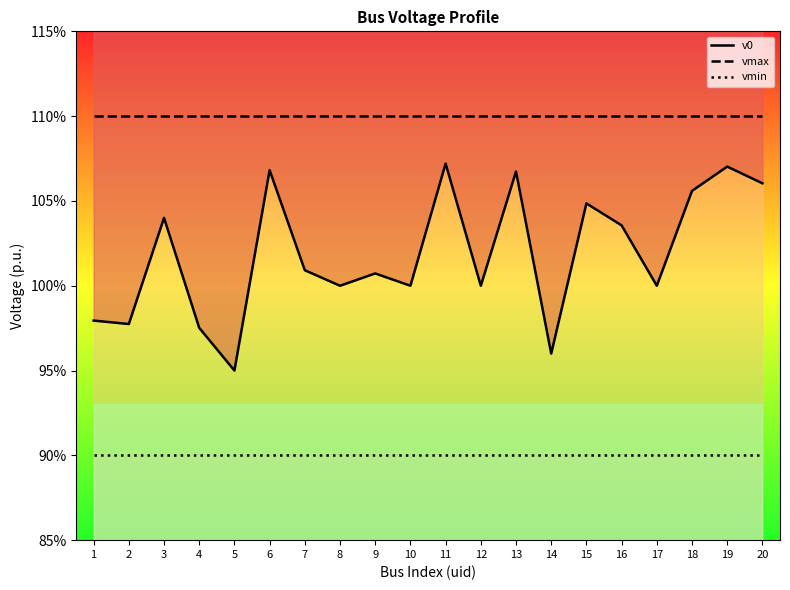

What is the sum of all vmax values?

22.0